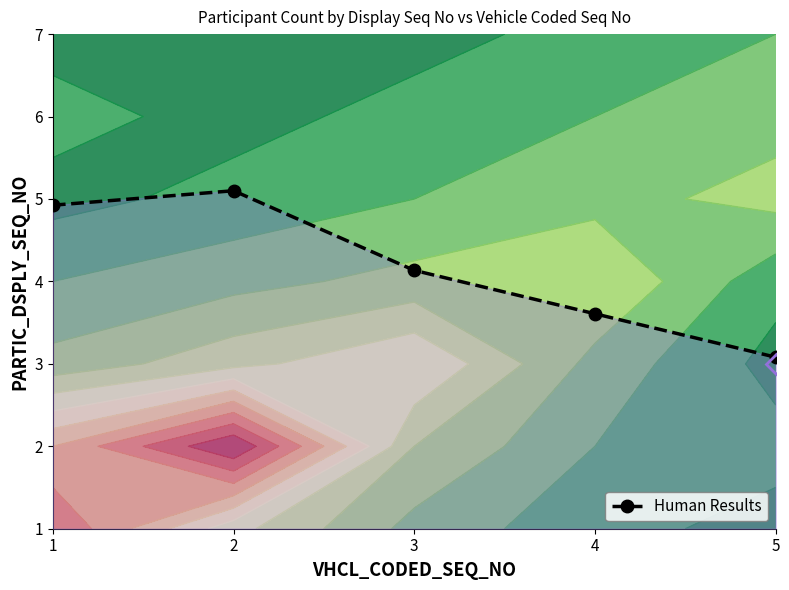

What is the sum of all values?

20.8